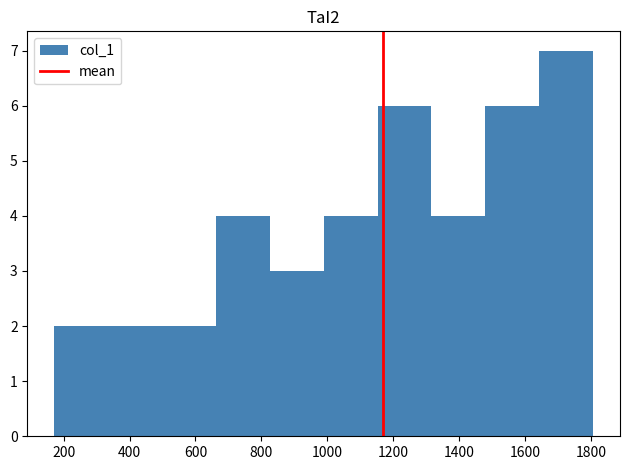

Reading left to right, transcribe this chart: for each bar, give the range it covers on the x-axis and its height. Neither the bar edges nor the heights are printed on the chart, so give them approximately, as read against the axes.

180 to 340: 2
340 to 500: 2
500 to 660: 2
660 to 820: 4
820 to 980: 3
980 to 1160: 4
1160 to 1320: 6
1320 to 1480: 4
1480 to 1640: 6
1640 to 1800: 7